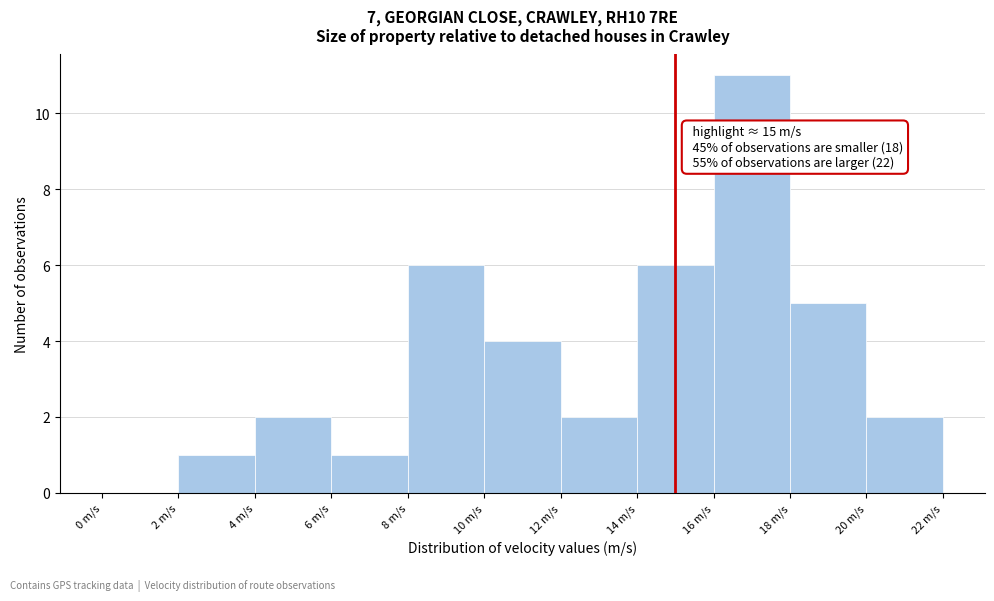

Which range on the x-axis has the tallest bar?

16 to 18